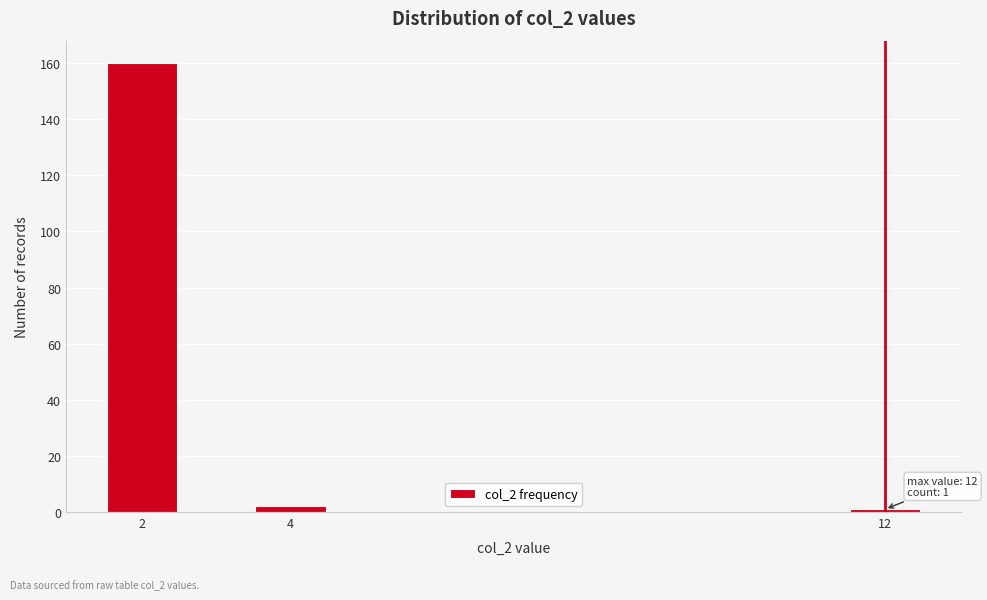

Over which range of the x-axis is the bar tallest?

1.5 to 2.5